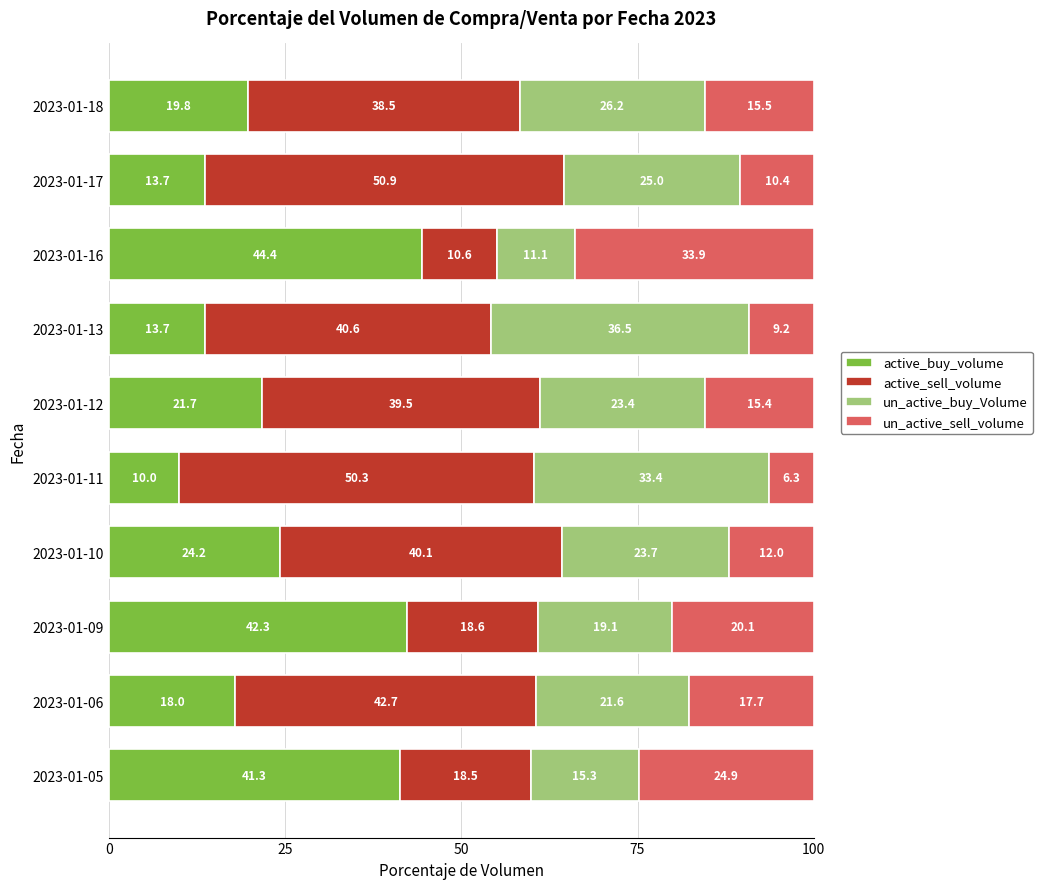

What is the total value across all series at 2023-01-10?

100.0